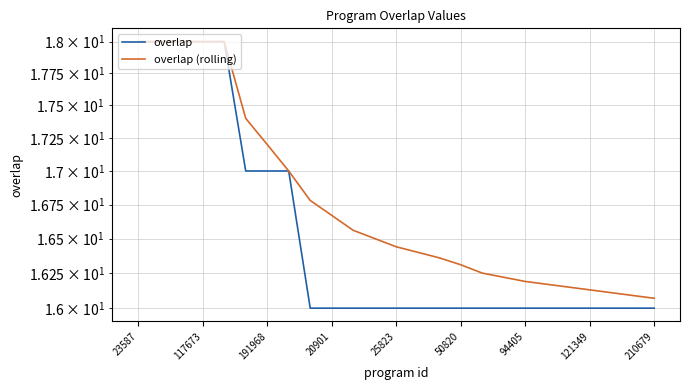

At which label does overlap reach its minimum?

210679